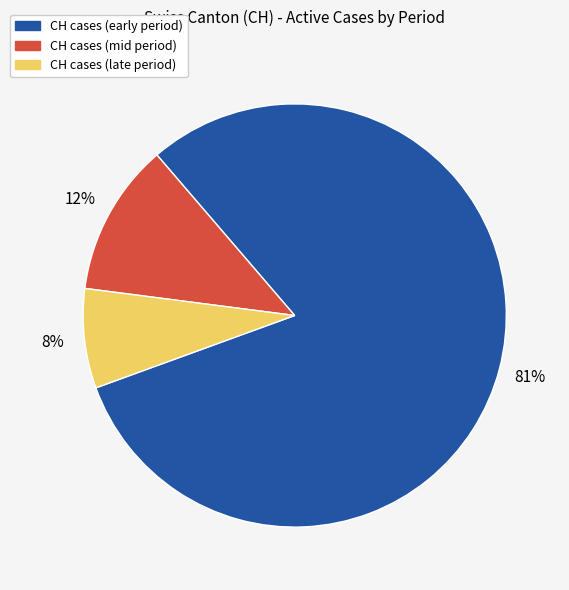

Does any single category account for the majority?

Yes